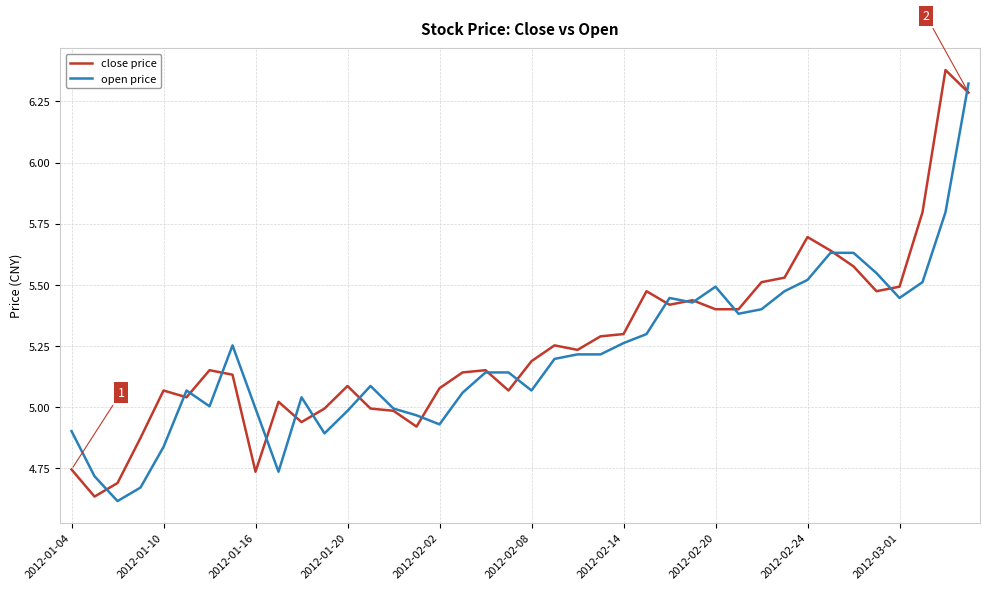

How many times do close price and open price cross each other?

18